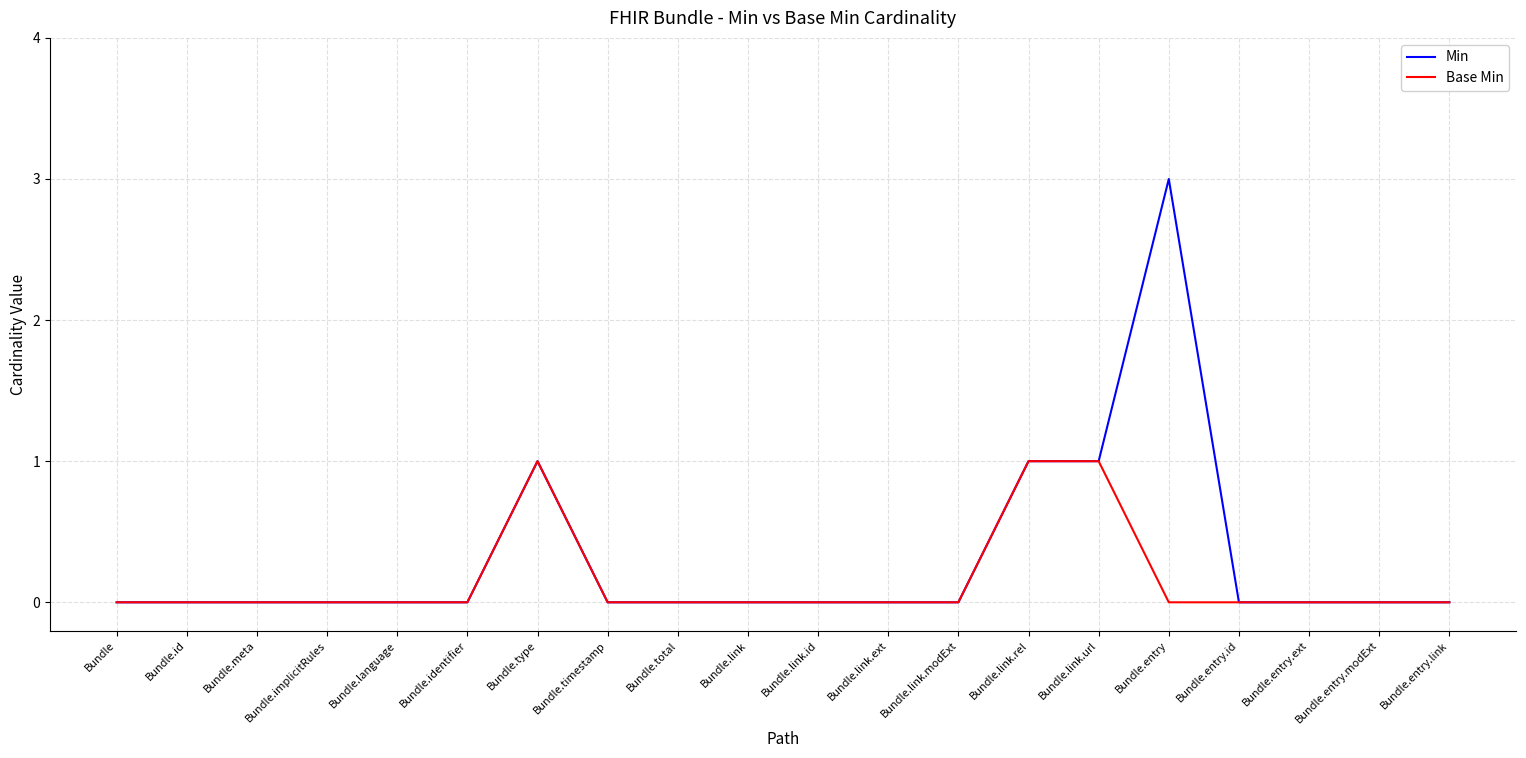

The Min series shows -1 at Bundle.id. True or false?

False